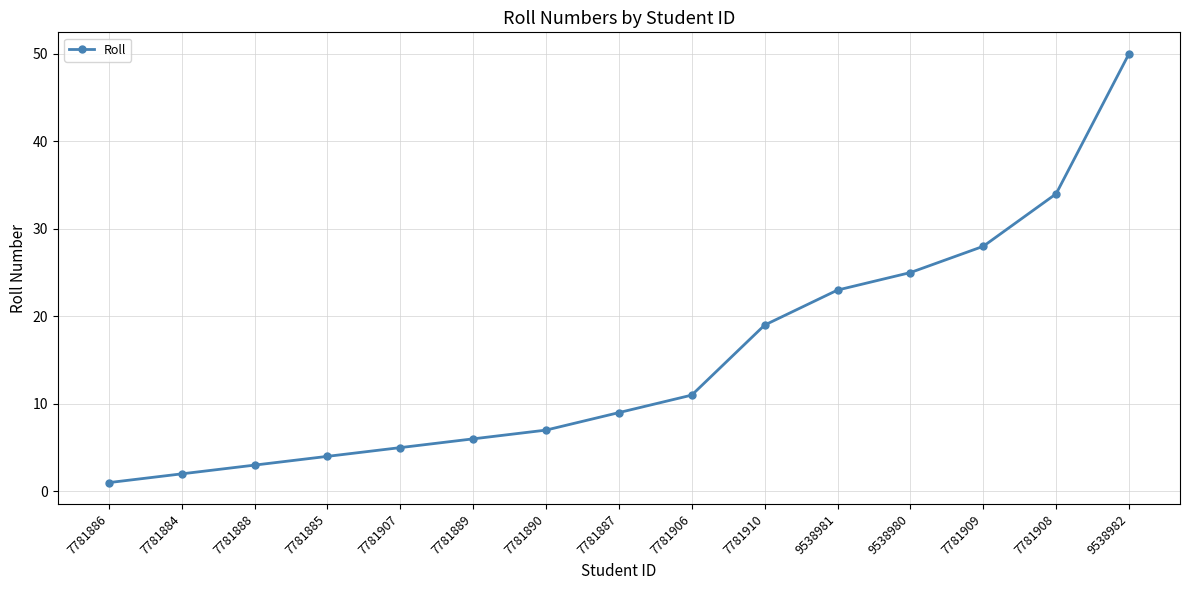

The value at 7781887 is 16. True or false?

False